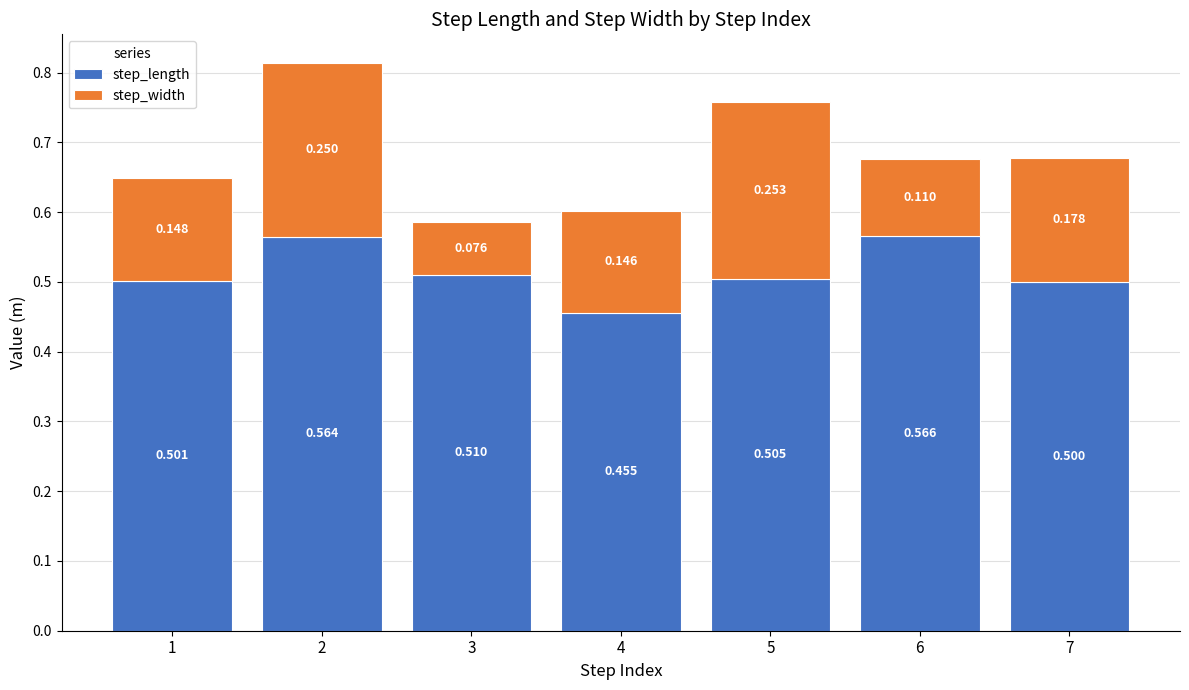

How many bars are there in total?

7